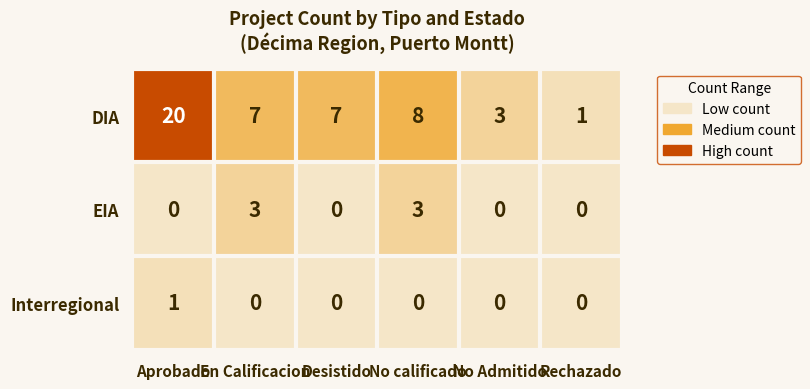

Is it true that Interregional equals 0 at Rechazado?

True